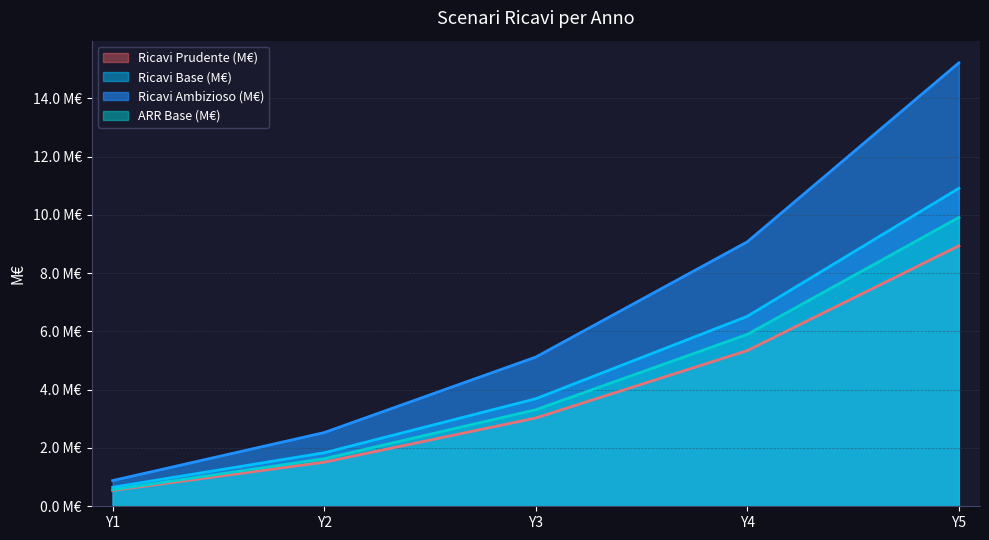

At which label does Ricavi Prudente (M€) reach its minimum?

Y1